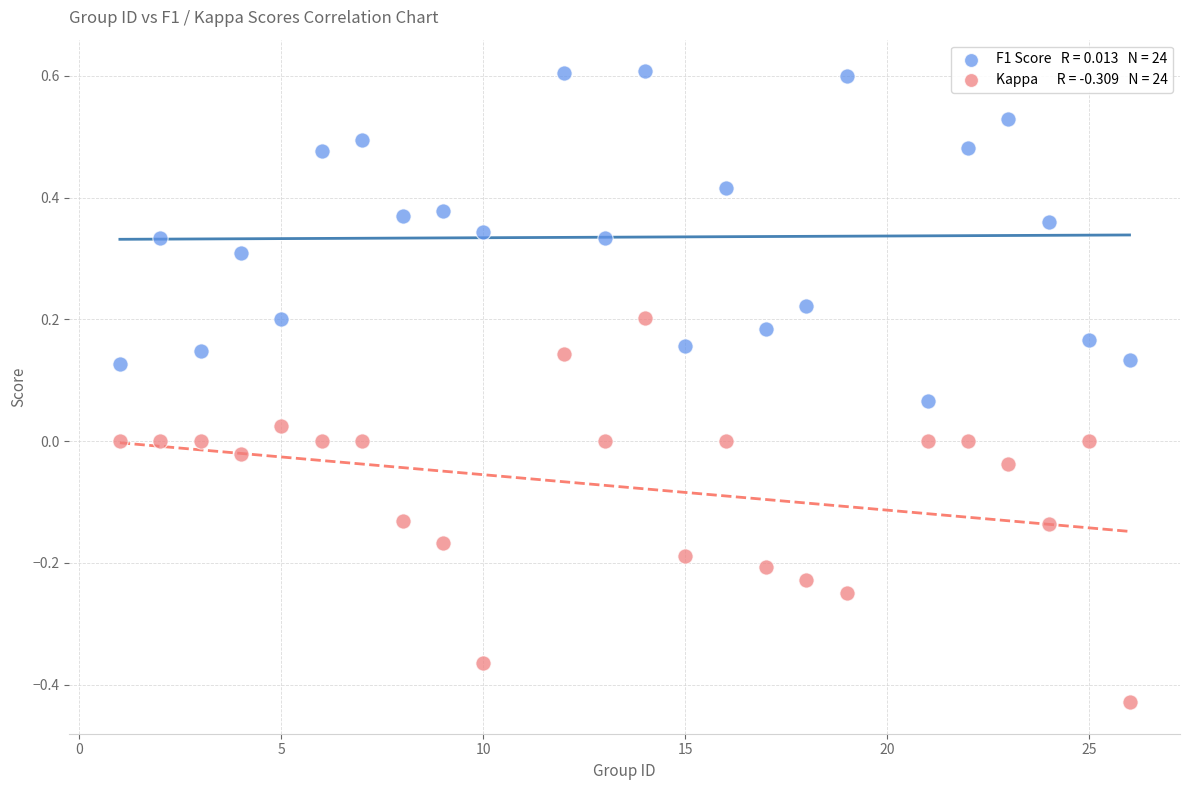

Across all data points, what is the range of X values (max minus min)?

25.0